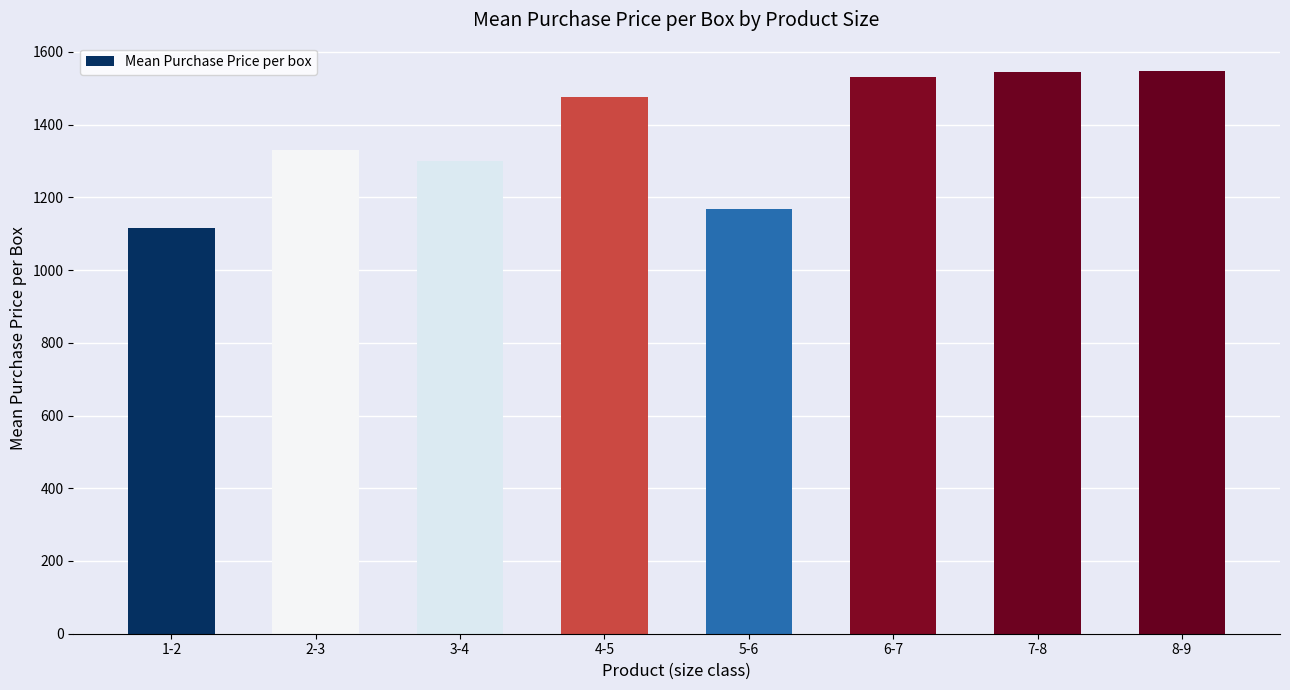

What is the label of the 3rd bar from the right?

6-7